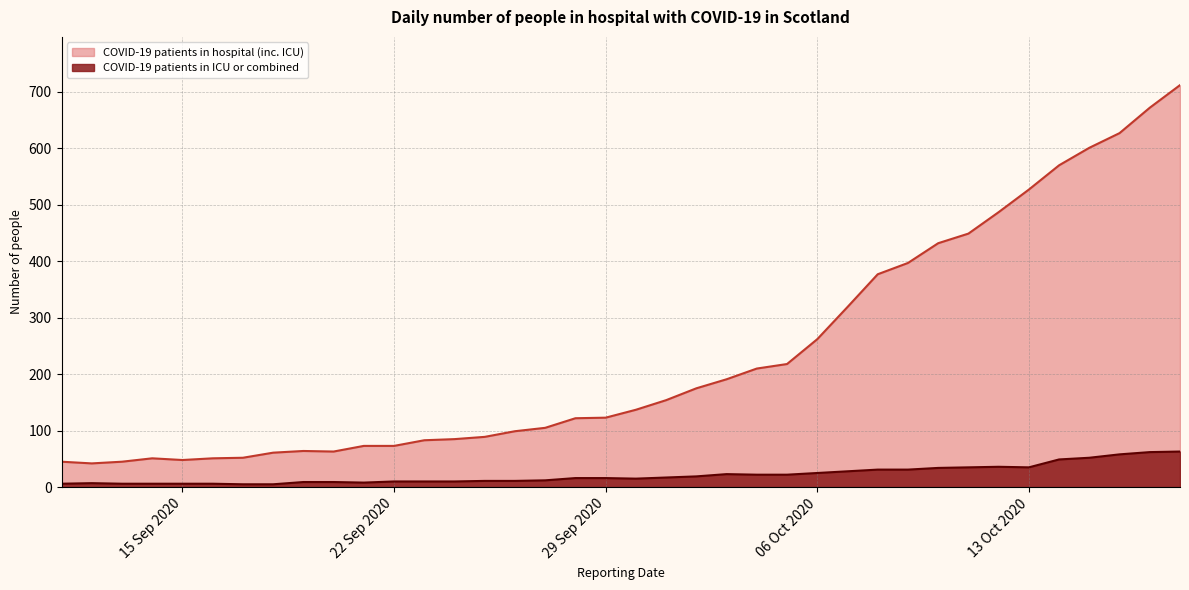

What is the maximum value shown in the chart?

712